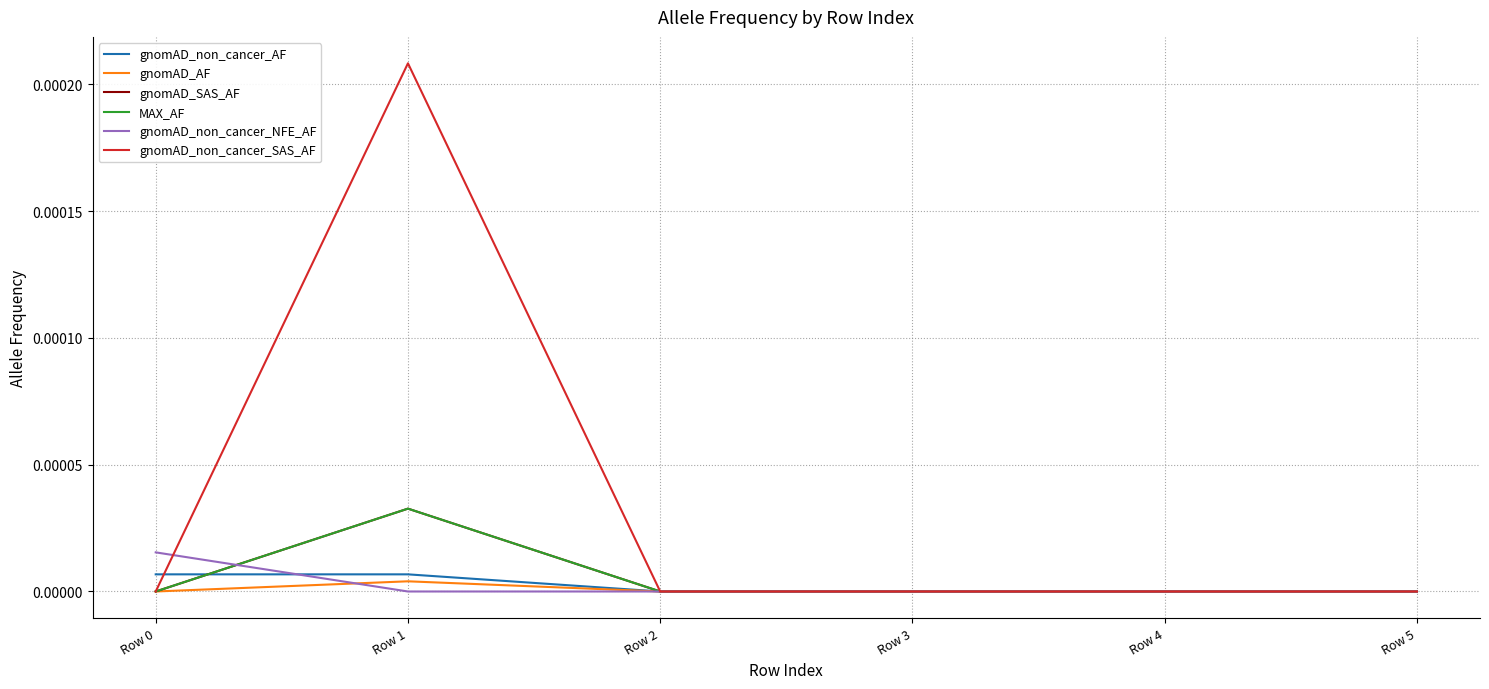

How many intersections are there between gnomAD_non_cancer_AF and gnomAD_non_cancer_SAS_AF?

1